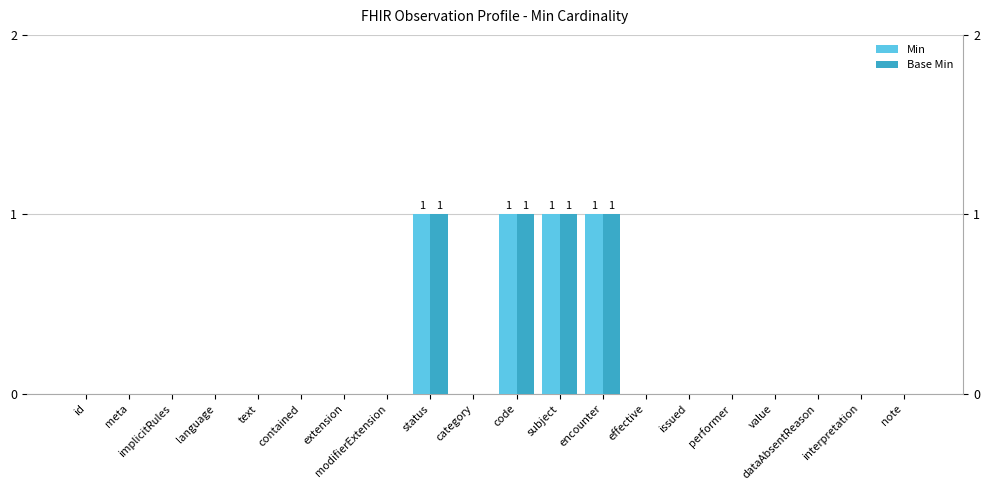

How many data points in Min are above 0?

4